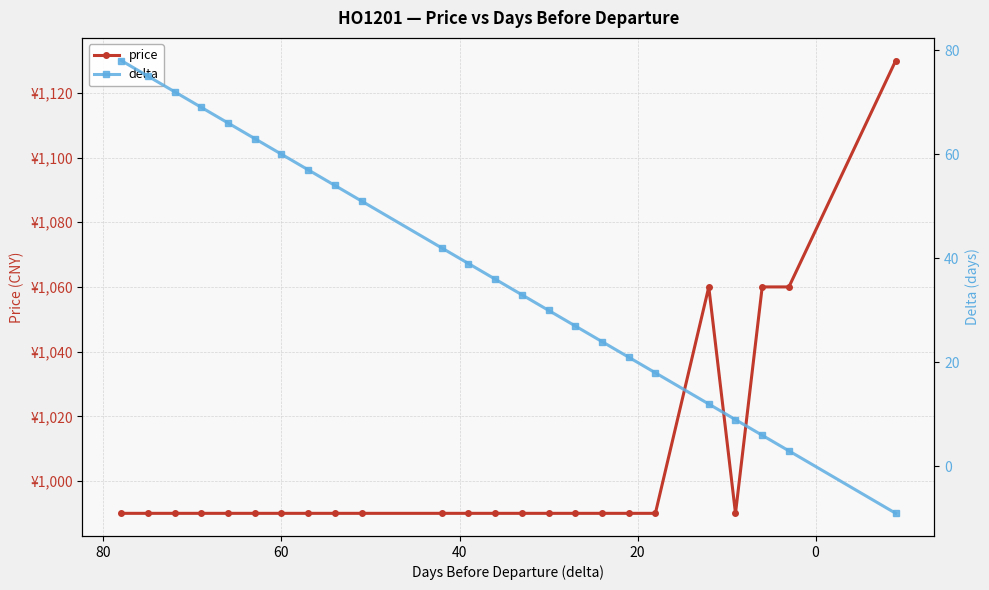

How many data points in delta are above 39?

11